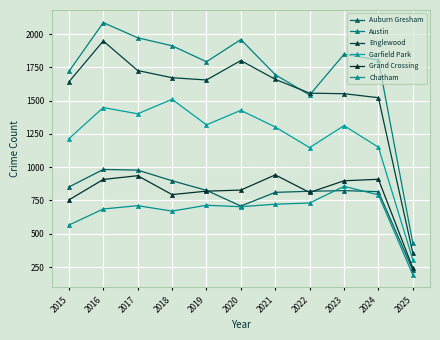

At which category does the chart reach its peak across all series?

2016